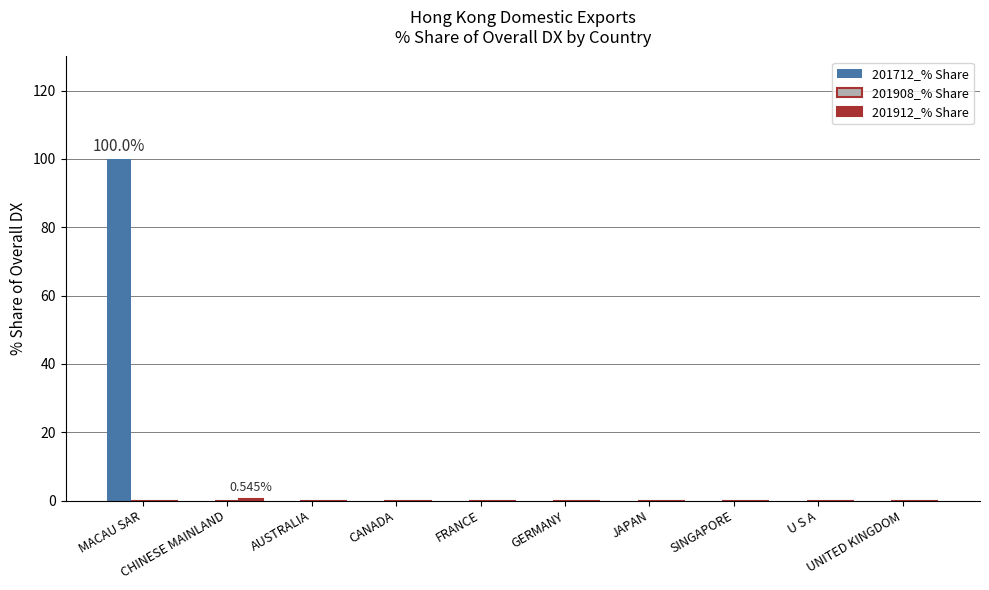

Which series has the largest total across all categories?

201712_% Share